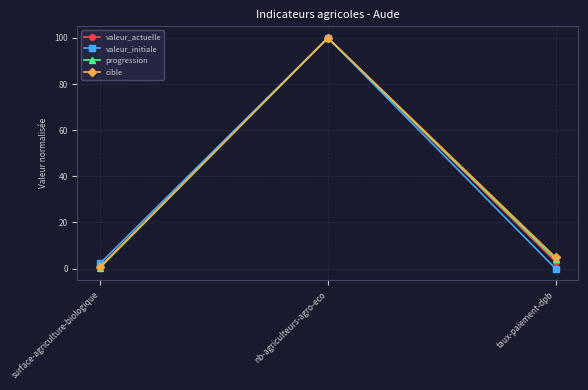

At which category is the sum across all series the highest?

nb-agriculteurs-agro-eco